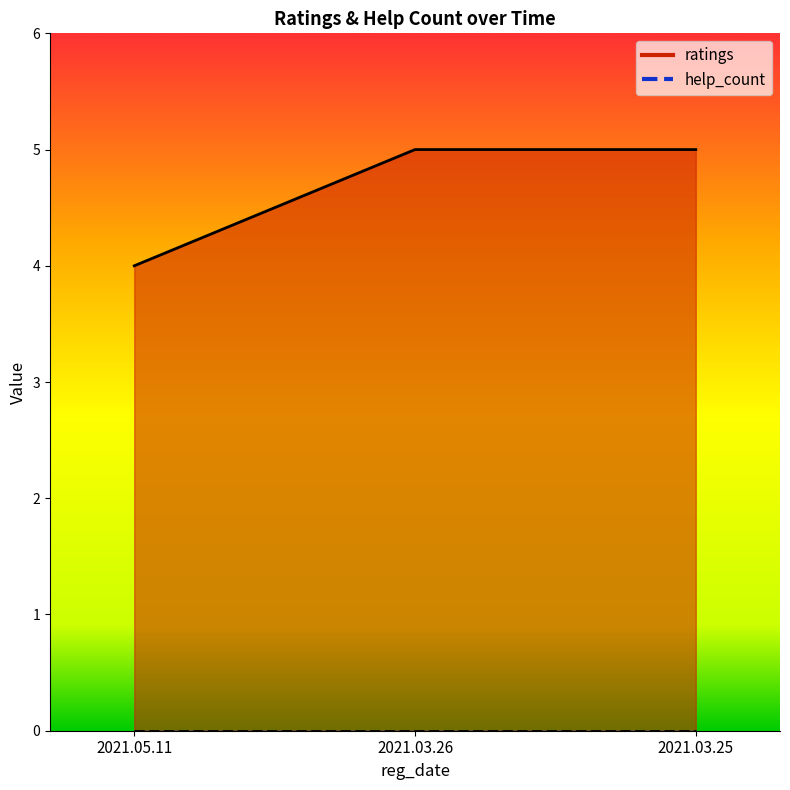

Count the number of categories in the chart.

3